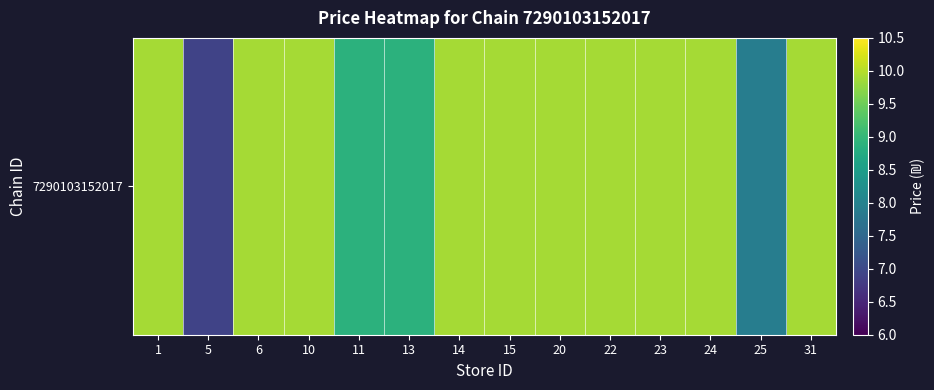

At which label is the value closest to 8?

25